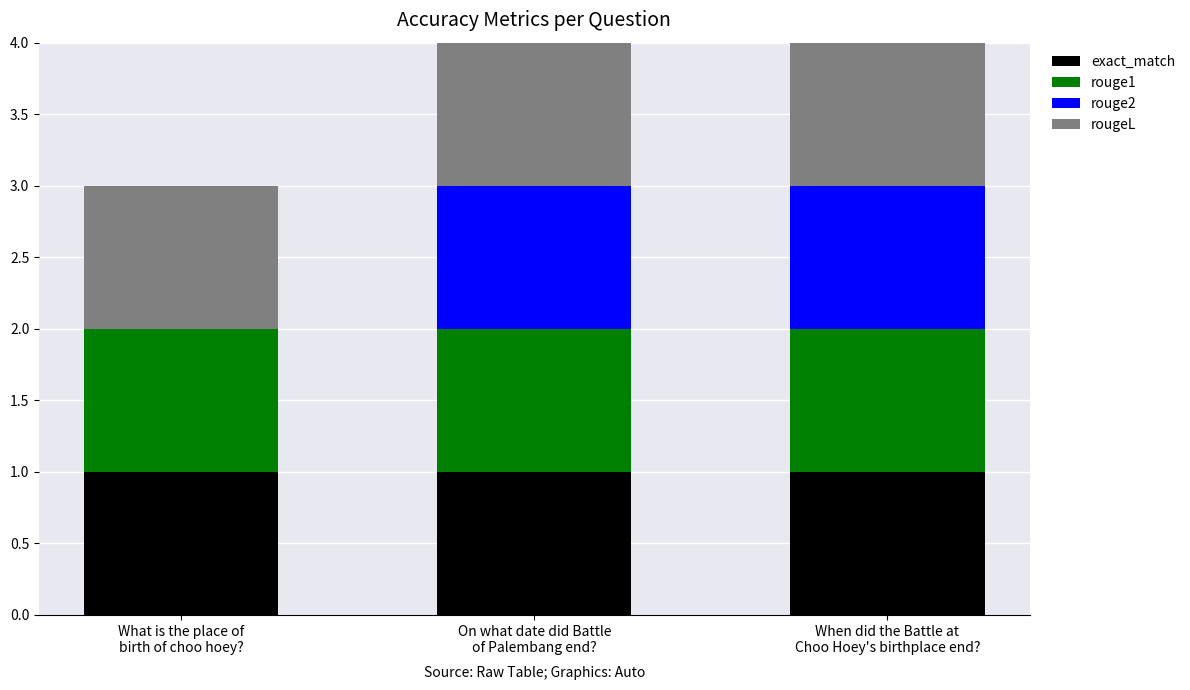

Are the bars horizontal?

No